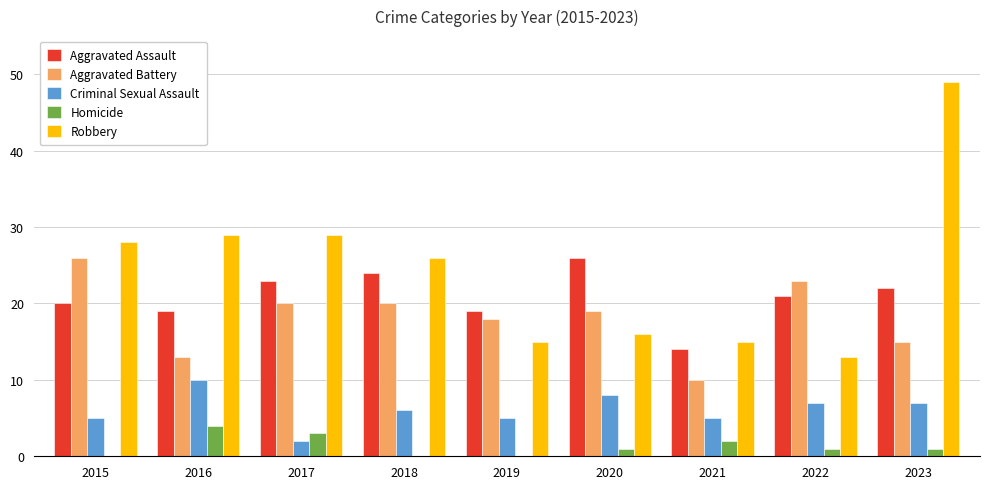

At which category is the sum across all series the highest?

2023